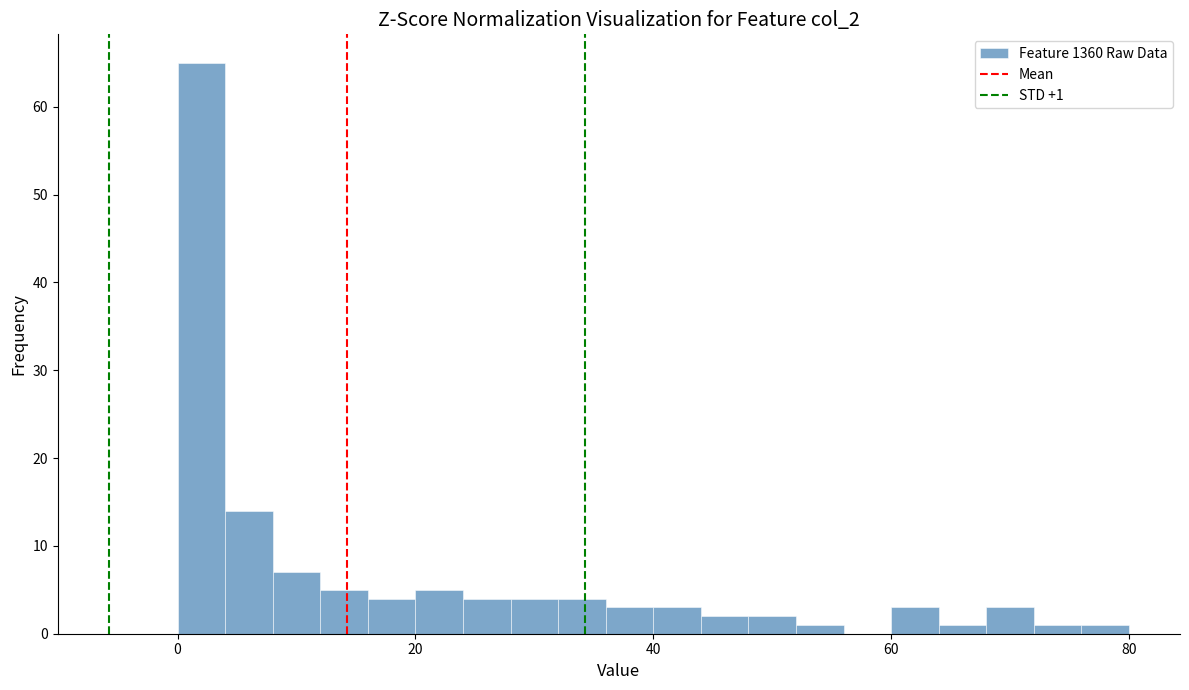

Around what value on the x-axis is the tallest bar? Give the approximate position of its centre, as read against the axis.

2